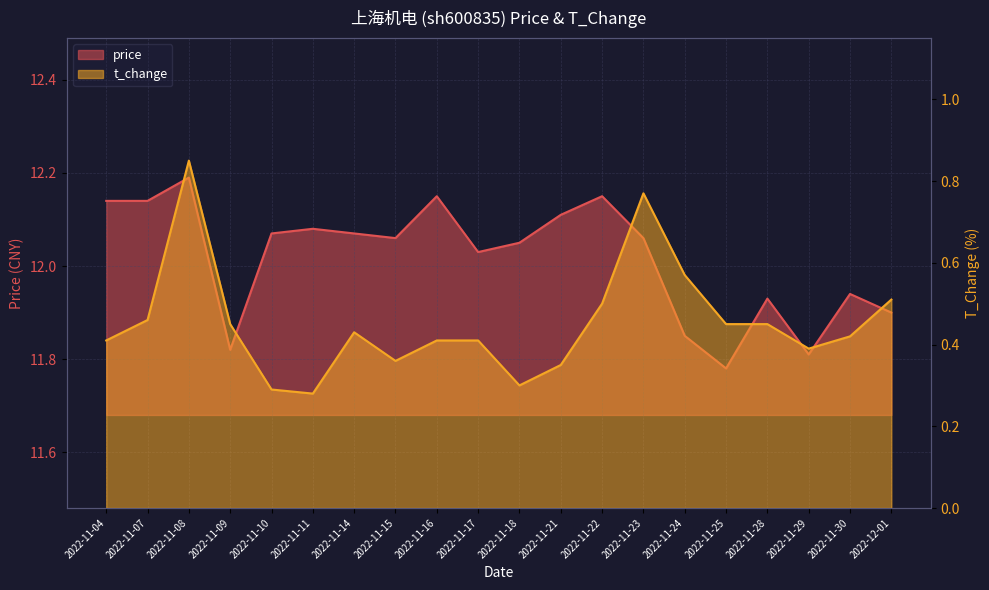

Is the value of price at 2022-11-17 greater than the value of t_change at 2022-11-17?

Yes